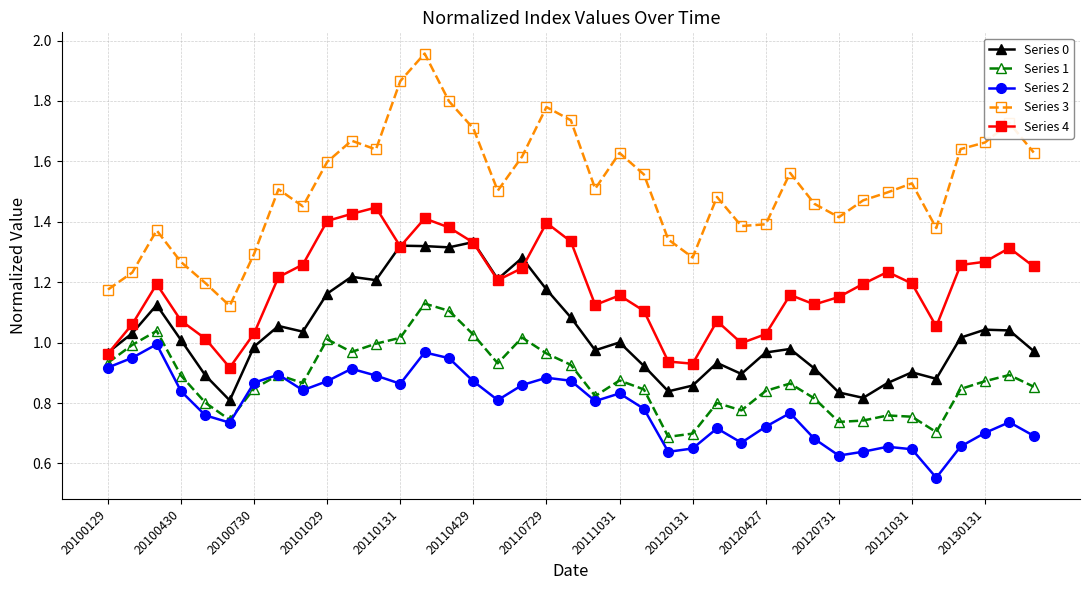

Rank the series by their maximum value, from lowest to highest.

Series 2, Series 1, Series 0, Series 4, Series 3